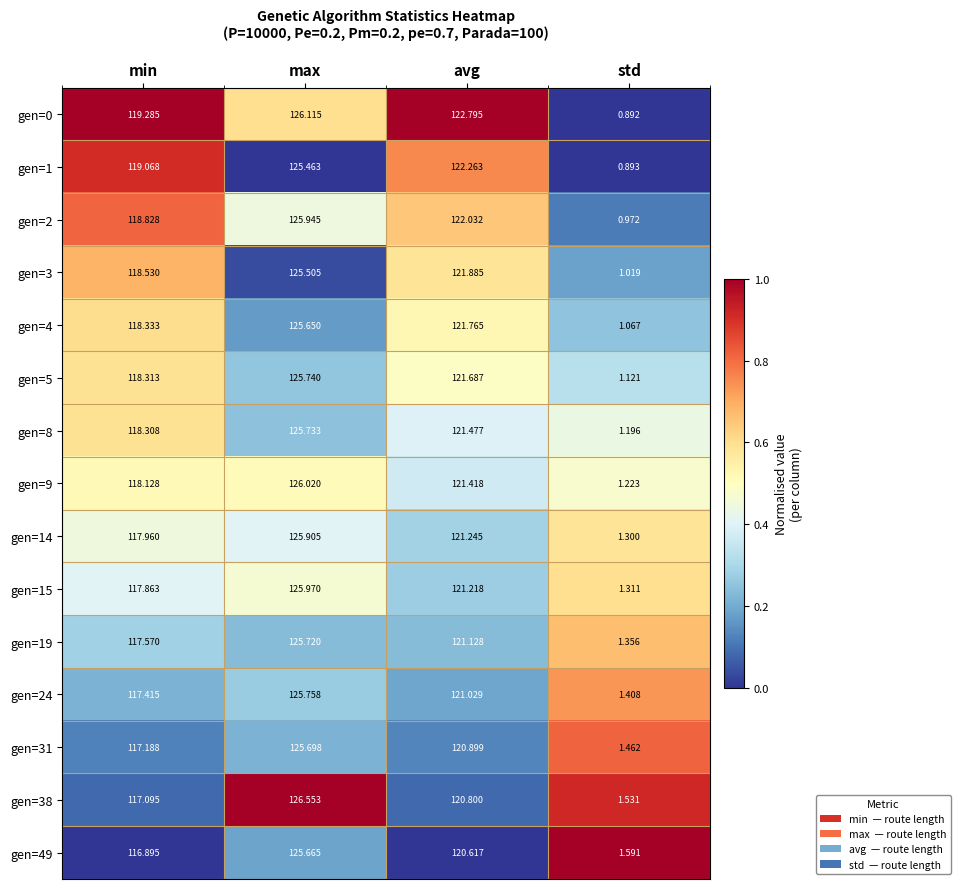

Where does the gen=24 series first go above 121?

max